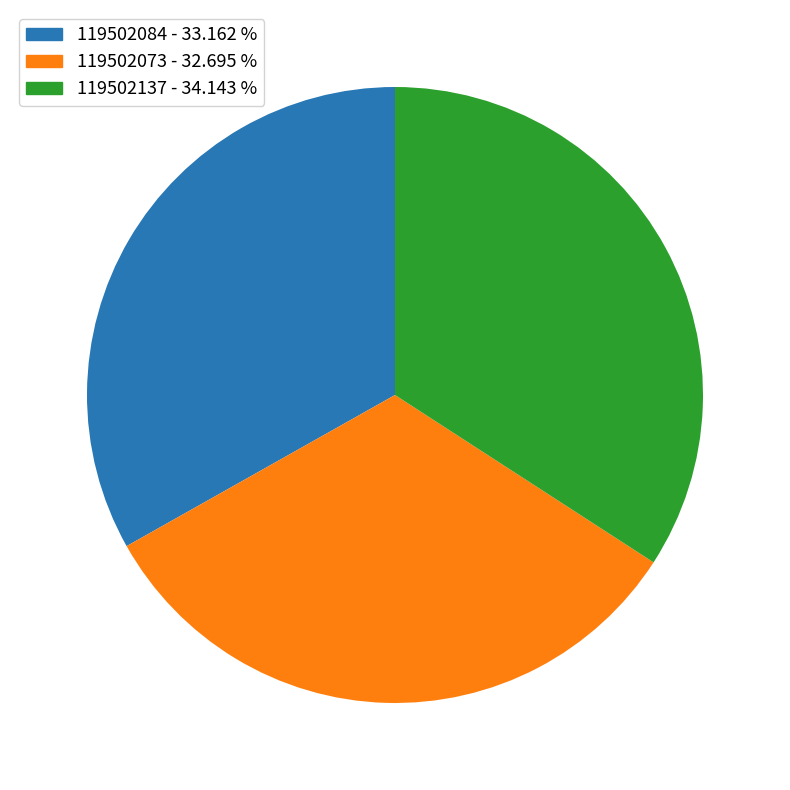

How many segments does this pie chart have?

3